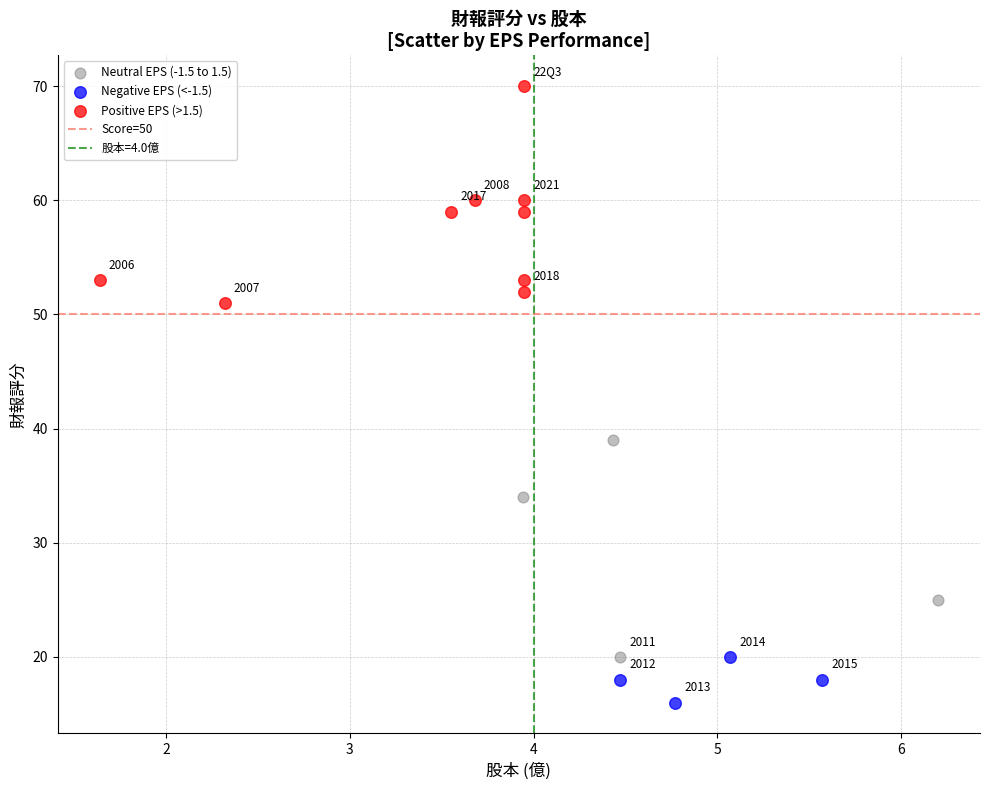

Which series contains the highest Y value?

Positive EPS (>1.5)